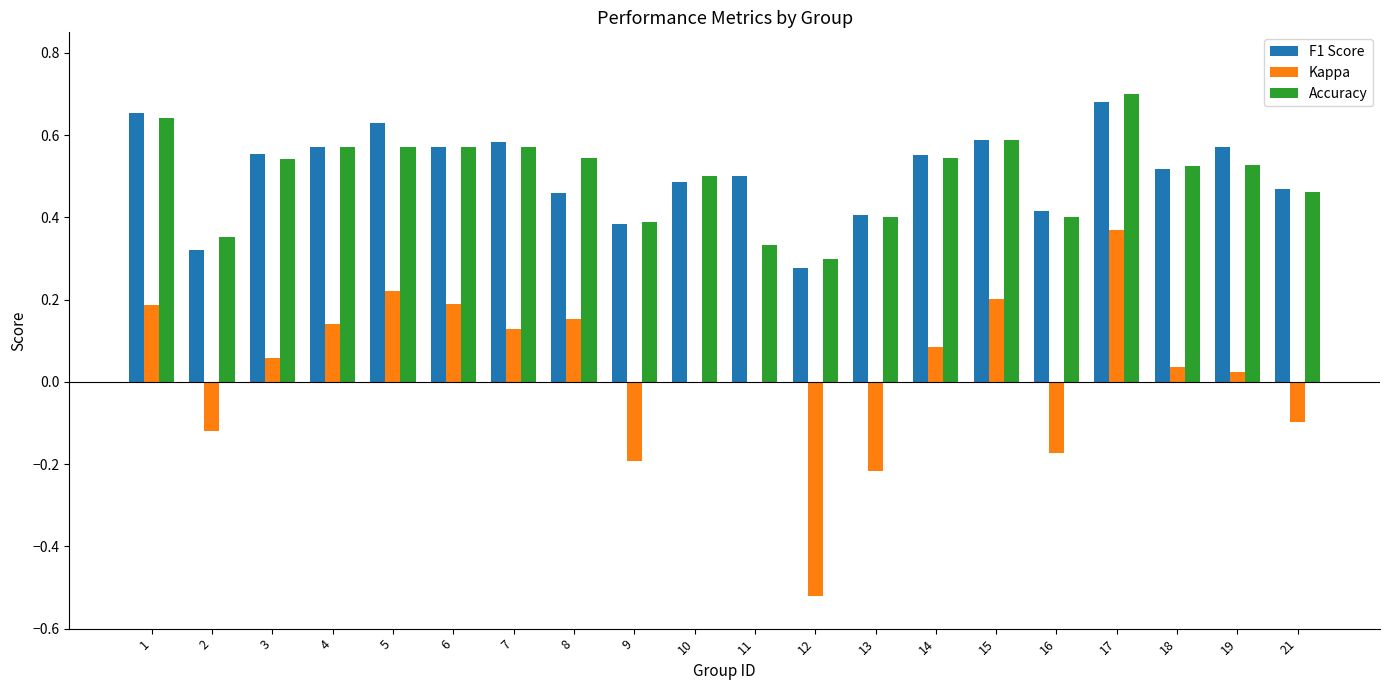

The value of Kappa at 9 is -0.1. True or false?

False